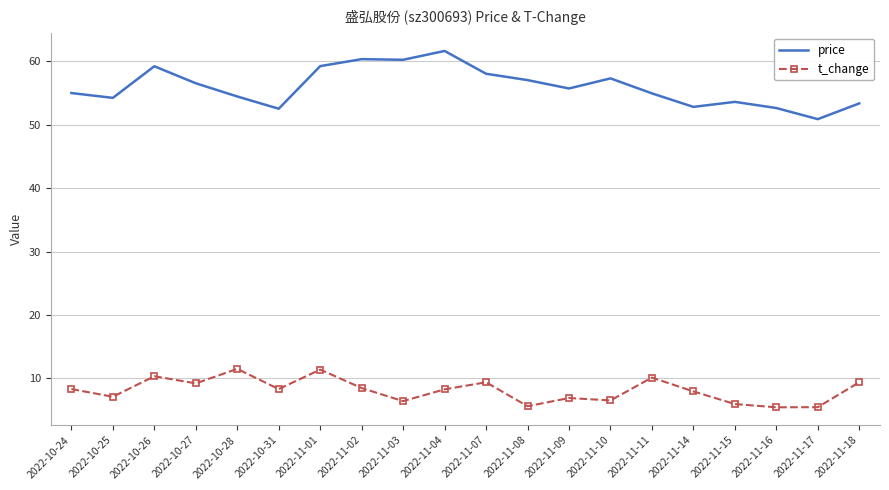

Where is the first local maximum for price?

2022-10-26